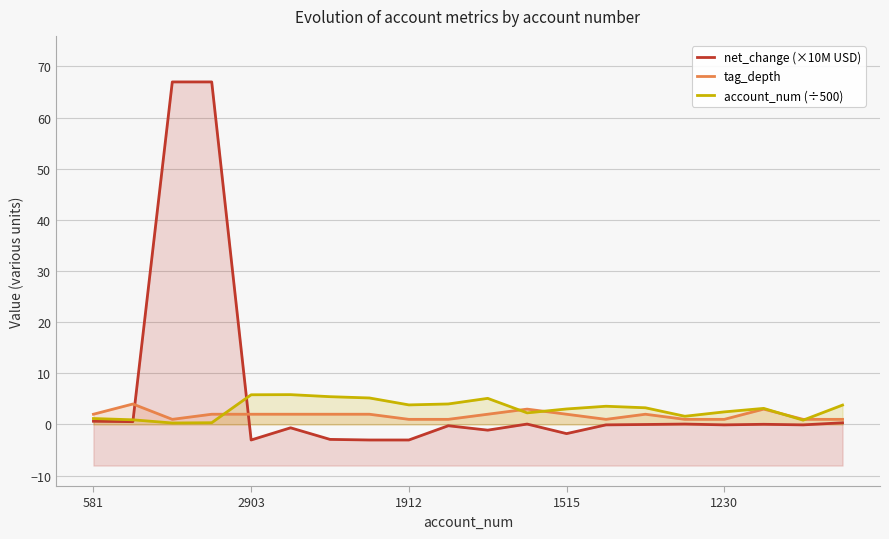

At how many categories does at least one series exceed 51?

2